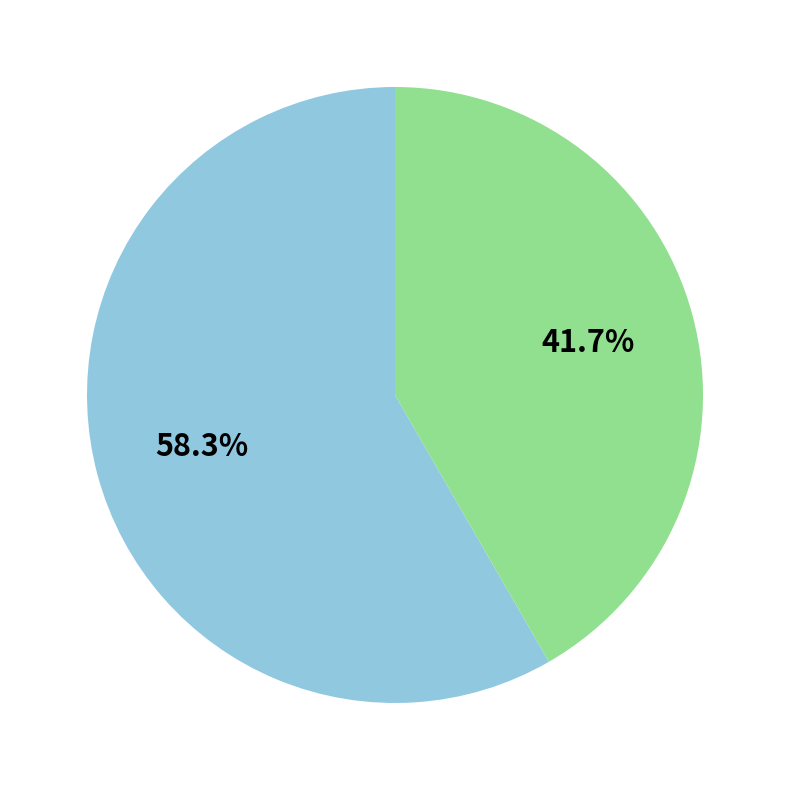

Does any single category account for the majority?

Yes